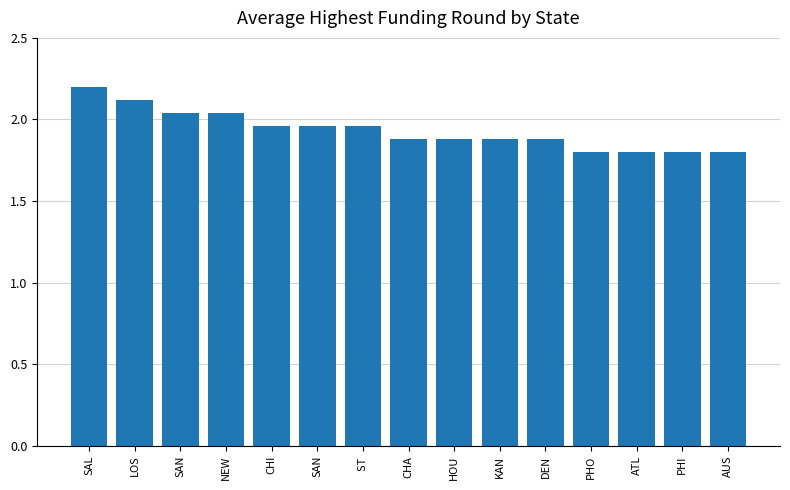

Count the number of data series in this chart.

1